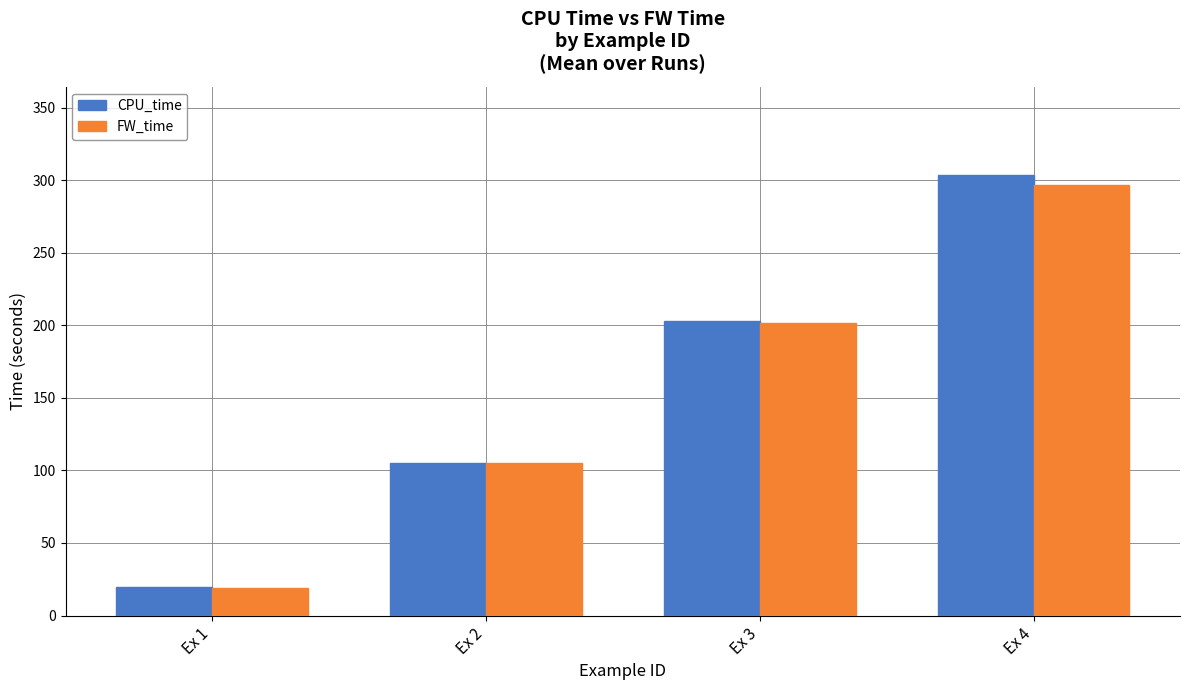

Reading left to right, extract all data points from this chart.

CPU_time: 19.5	105.3	202.7	303.6
FW_time: 19.2	105.0	201.8	296.7